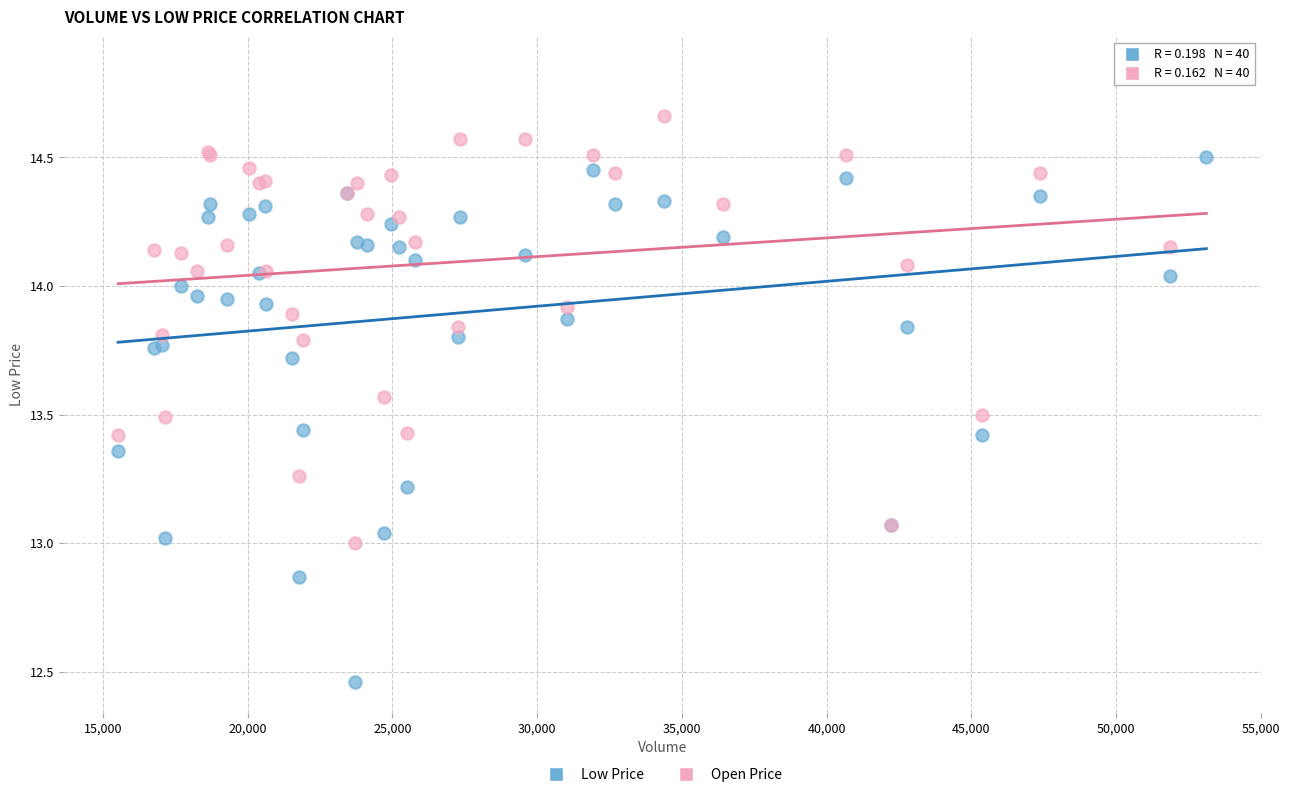

Which series has the widest spread of Y values?

Low Price